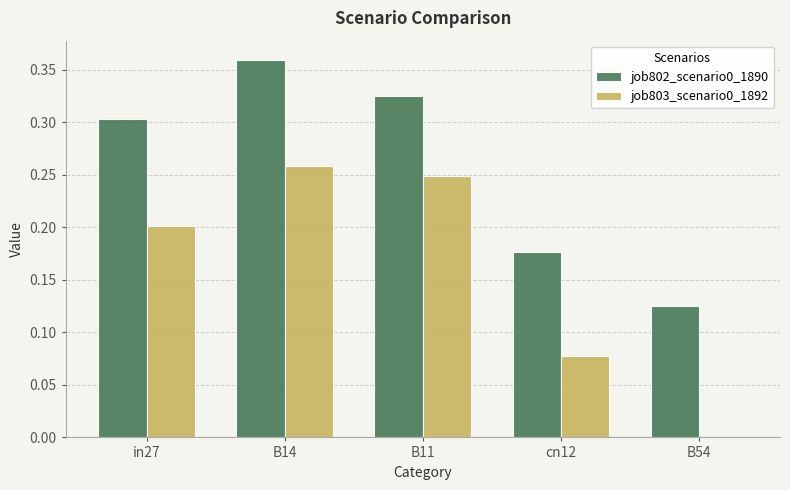

Which series changed the most between B14 and B11?

job802_scenario0_1890